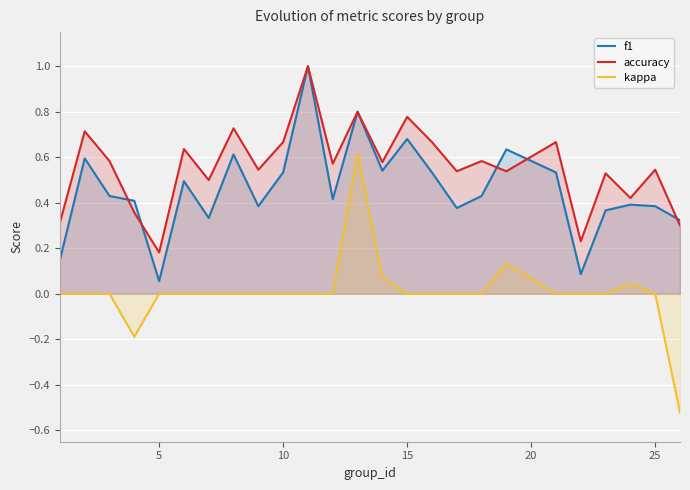

True or false: accuracy has a value of 0.4 at 15.

False